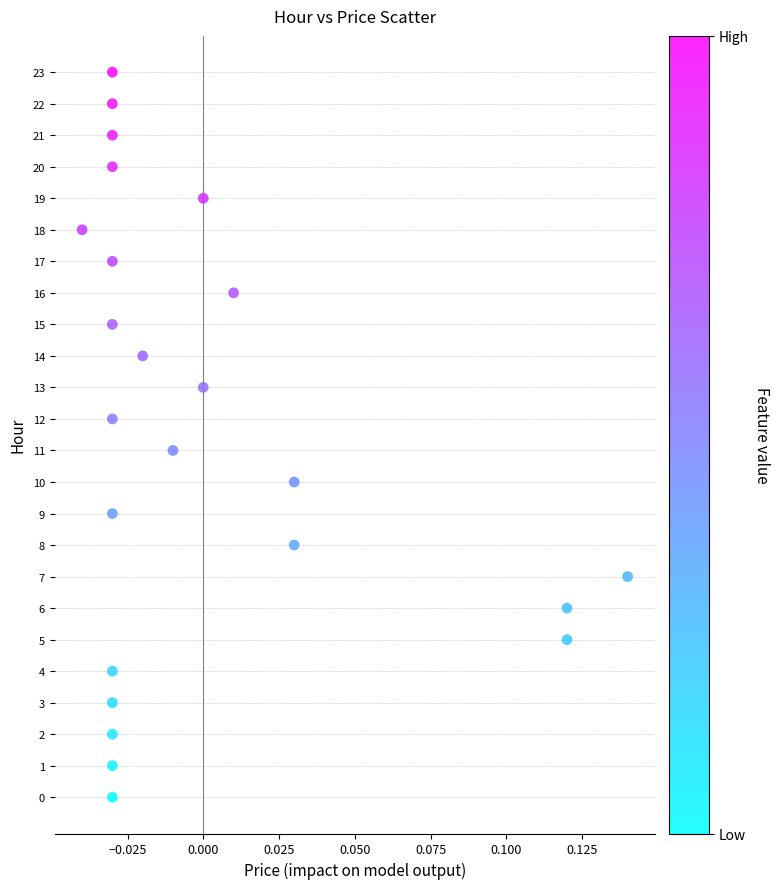

What is the range of Y values (max minus min)?

23